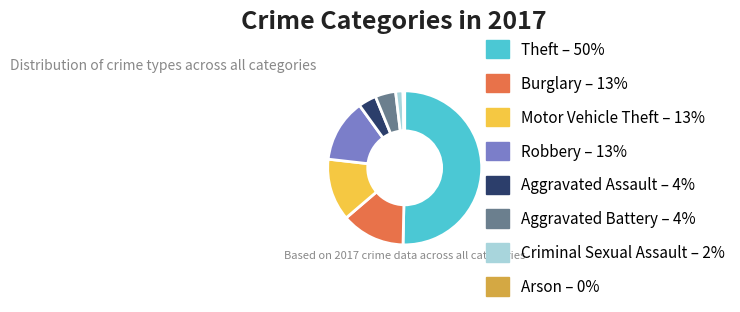

Do Robbery and Motor Vehicle Theft together represent more than half of the pie?

No